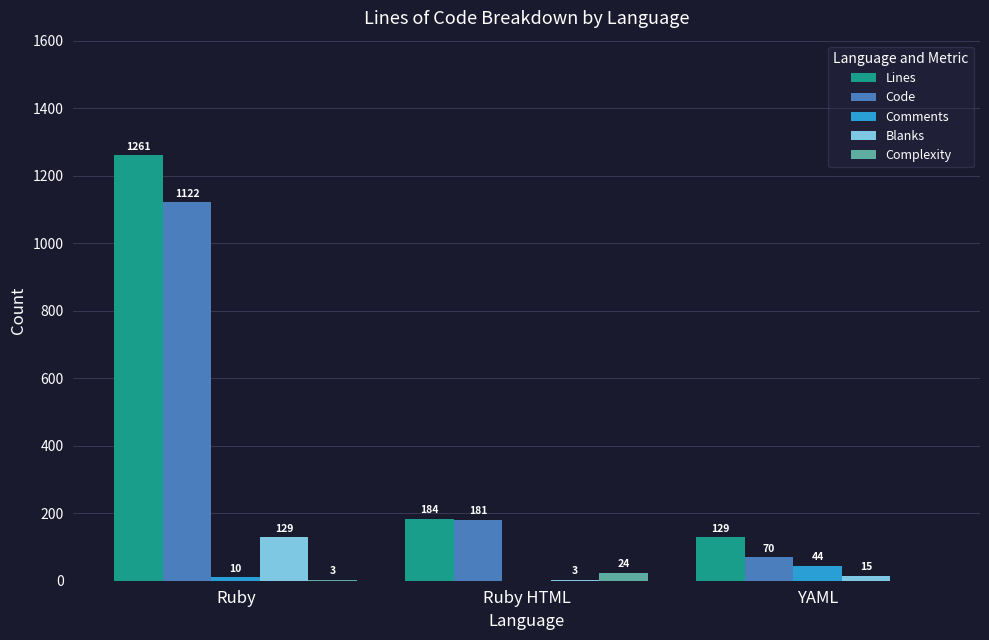

How many data points does each series have?

3